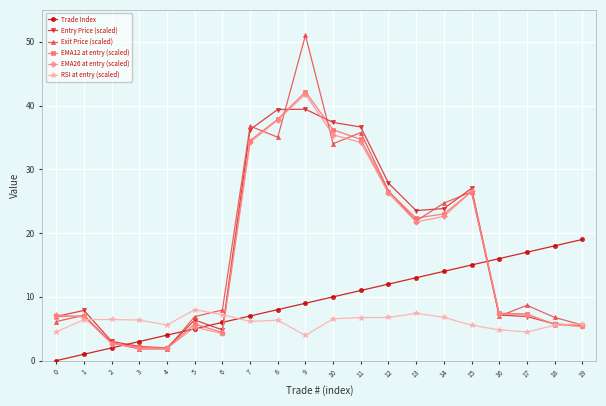

Is it true that Exit Price (scaled) equals 13.6 at 17?

False